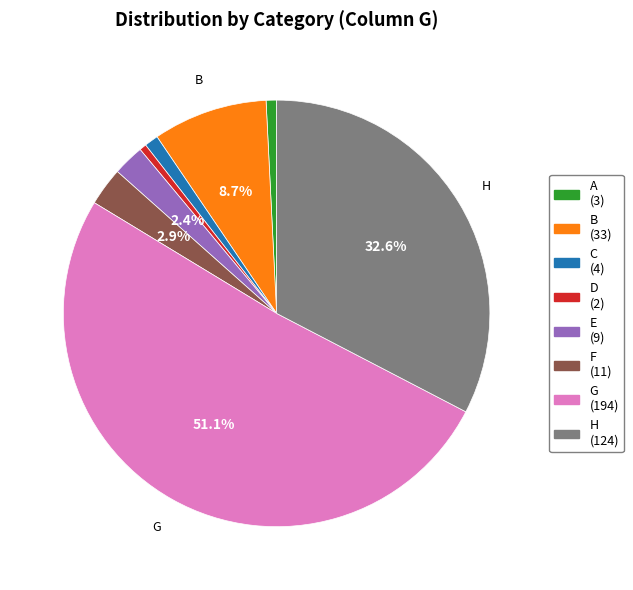

How many slices are in this pie chart?

8